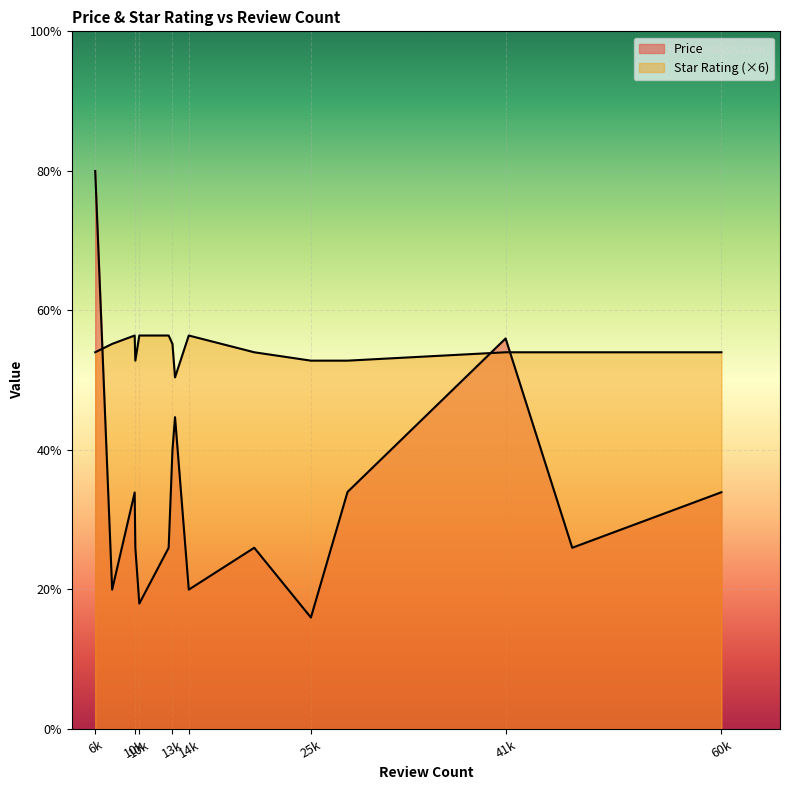

The Price series shows 28.0 at 28467. True or false?

False